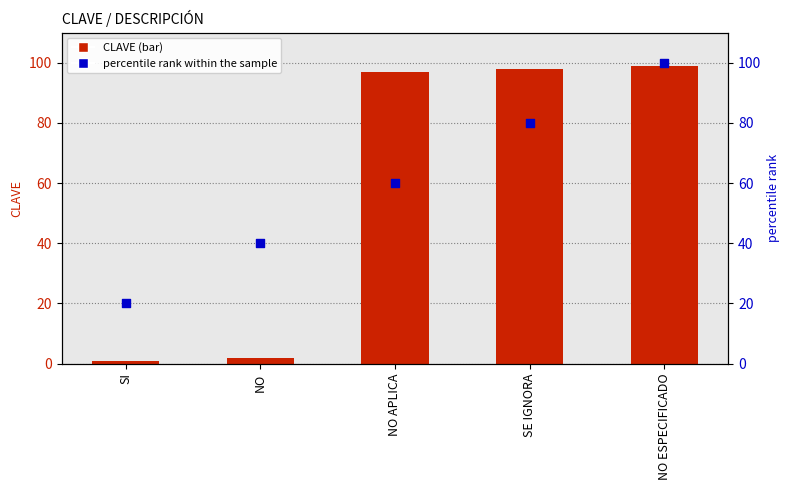

What are all the series names shown in the legend?

CLAVE, percentile rank within the sample